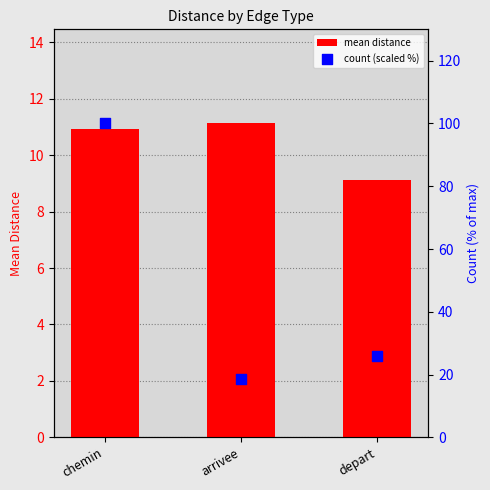

At which category is the sum across all series the highest?

chemin